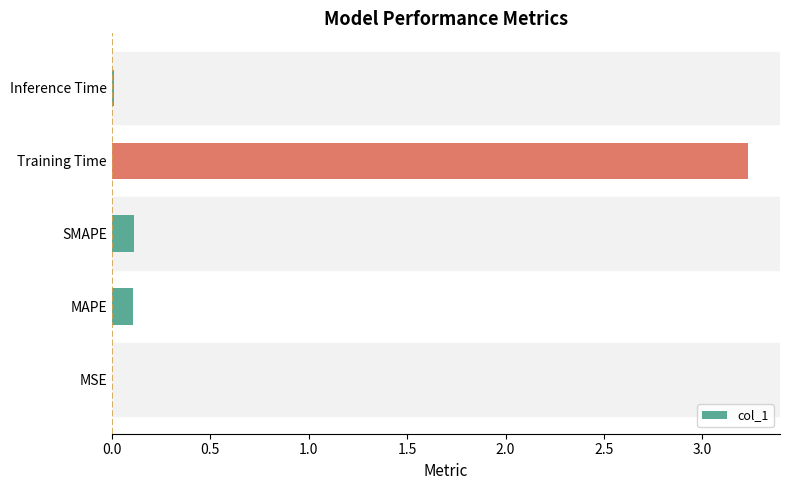

What is the sum of all values?

3.5